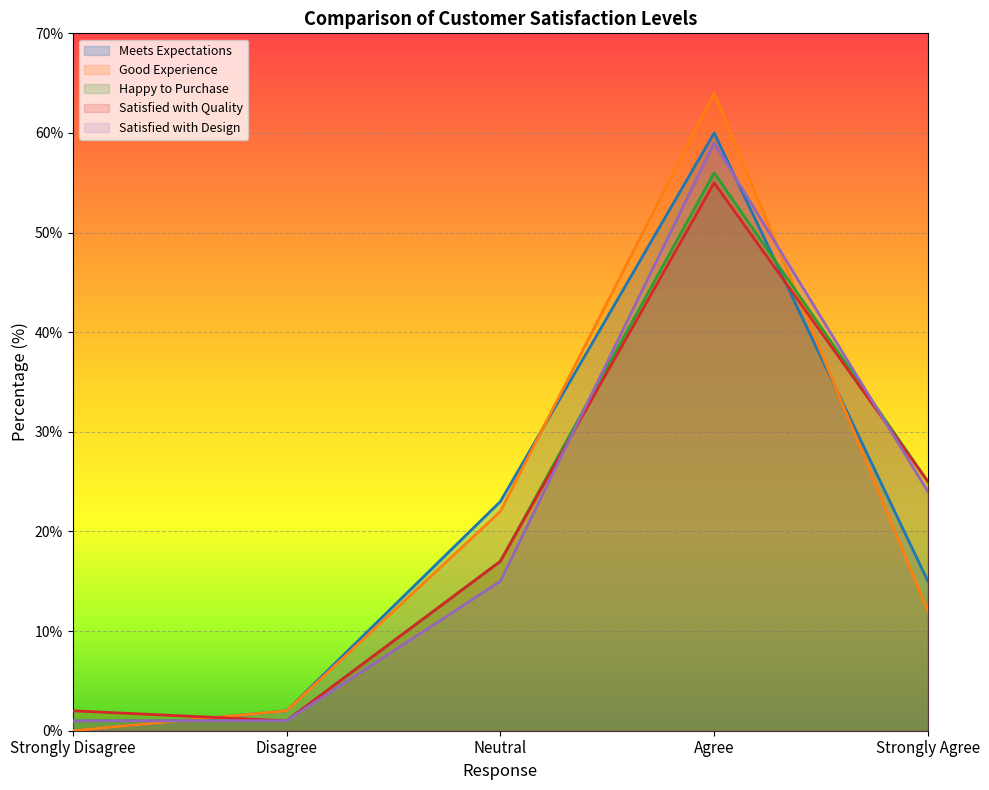

The value of Happy to Purchase at Strongly Agree is 25. True or false?

True